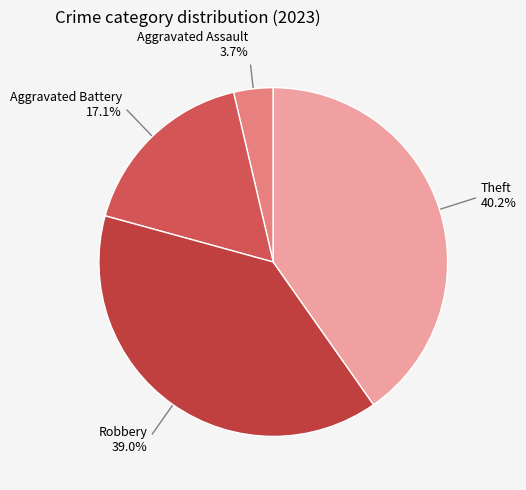

How many slices are in this pie chart?

4